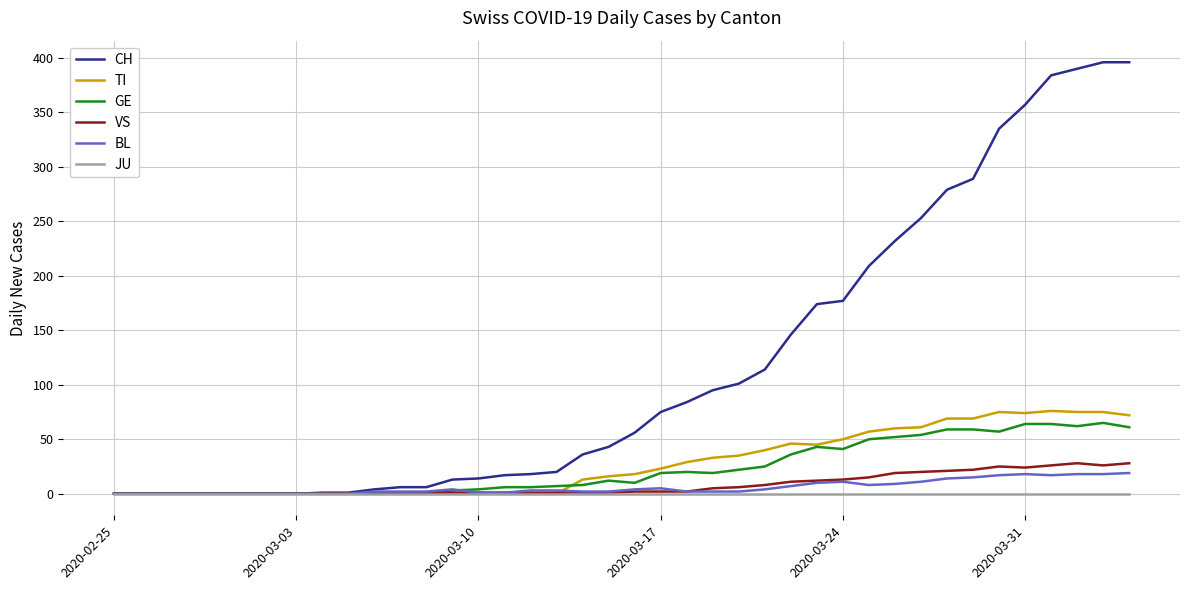

What are all the series names shown in the legend?

CH, TI, GE, VS, BL, JU